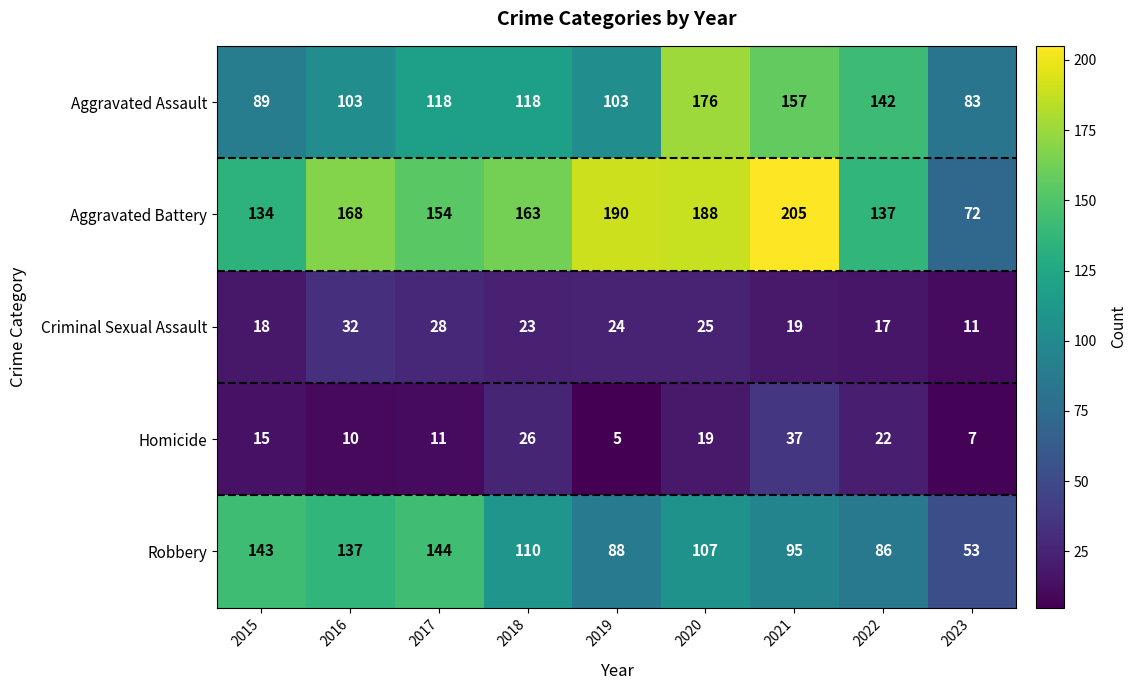

Rank the categories by Criminal Sexual Assault value from highest to lowest.

2016, 2017, 2020, 2019, 2018, 2021, 2015, 2022, 2023